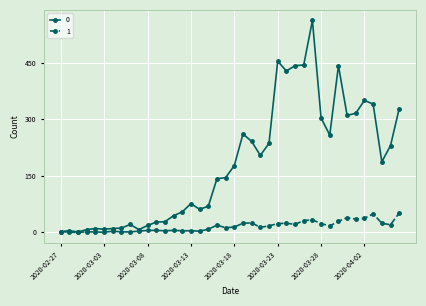

What is the greatest value displayed?

562